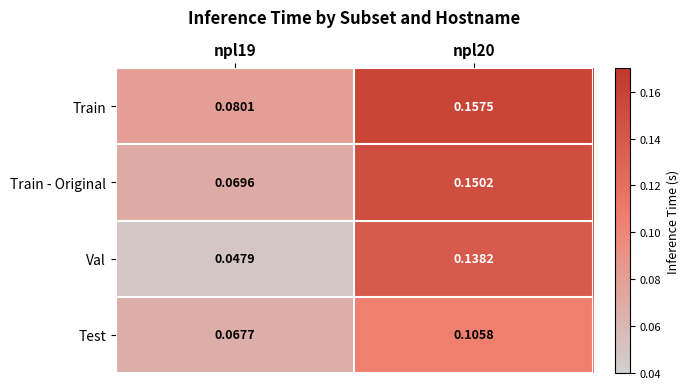

Which series has the largest total across all categories?

Train